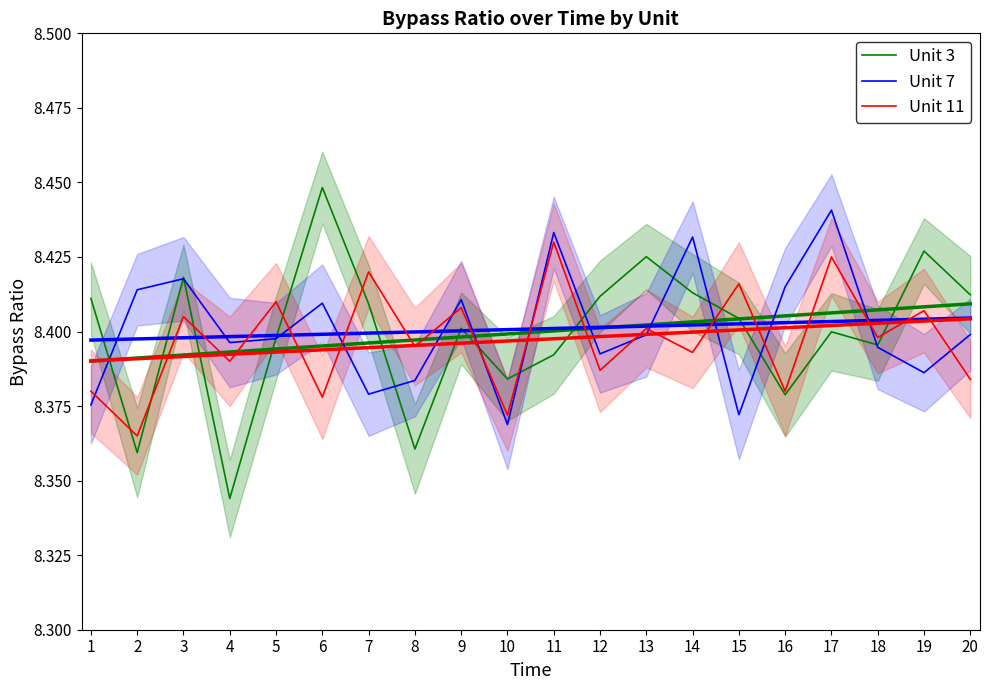

What are all the series names shown in the legend?

Unit 3, Unit 7, Unit 11